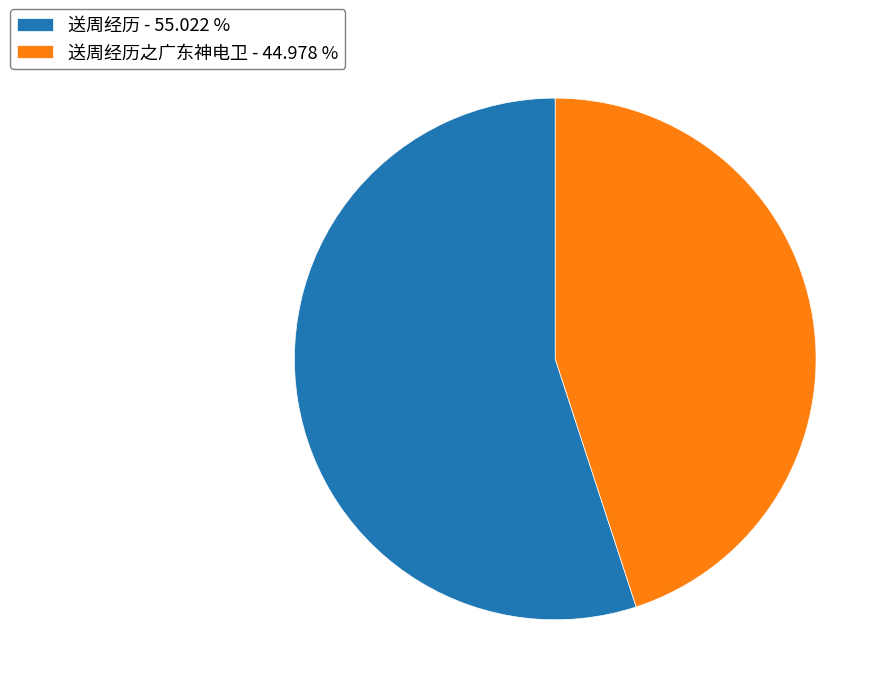

Rank the categories by value from lowest to highest.

送周经历之广东神电卫 - 44.978 %, 送周经历 - 55.022 %